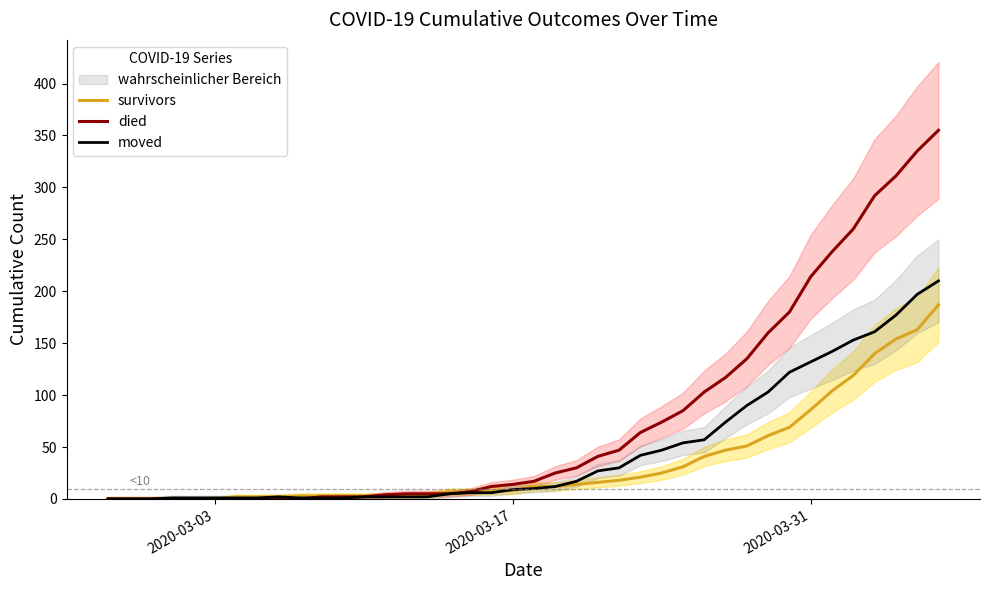

What is the maximum value for moved?

210